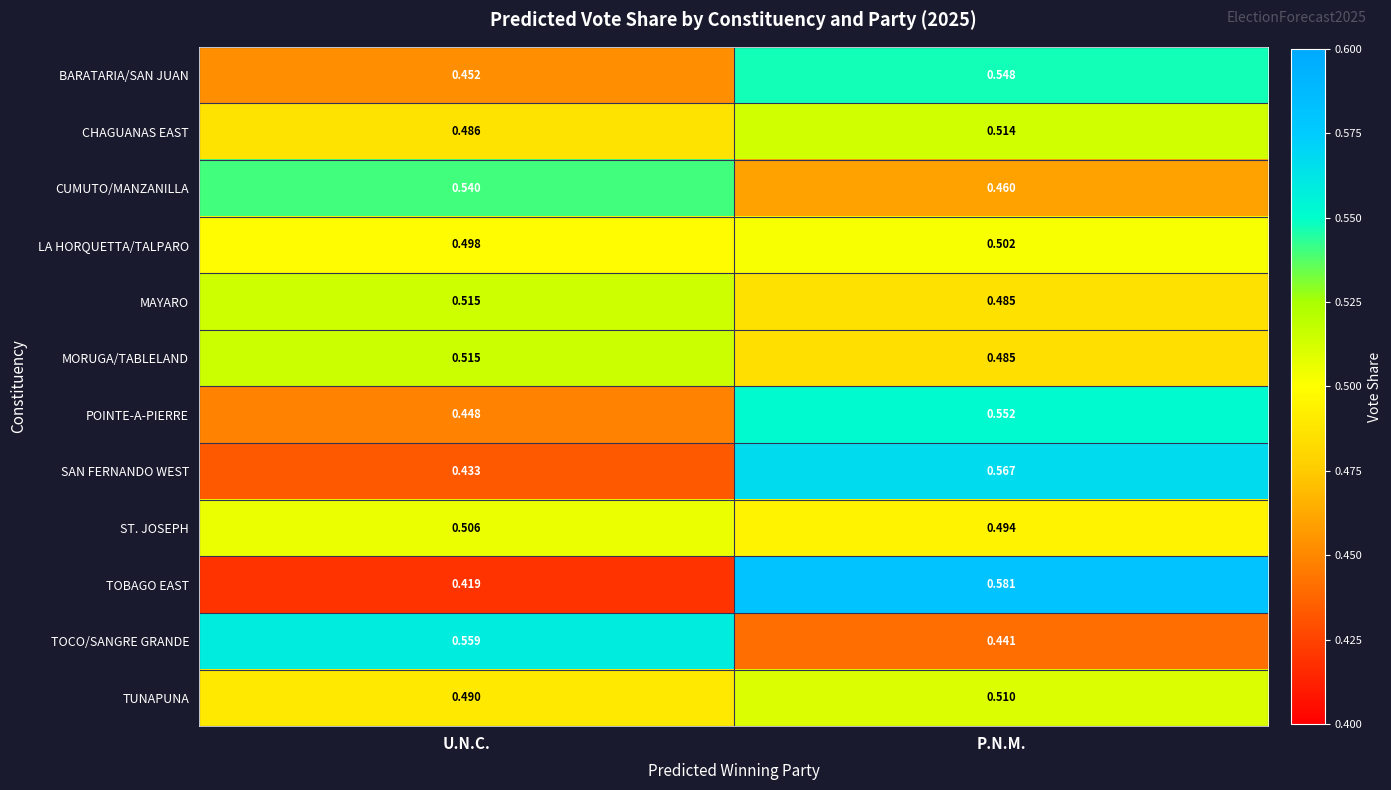

At which category is the sum across all series the highest?

P.N.M.